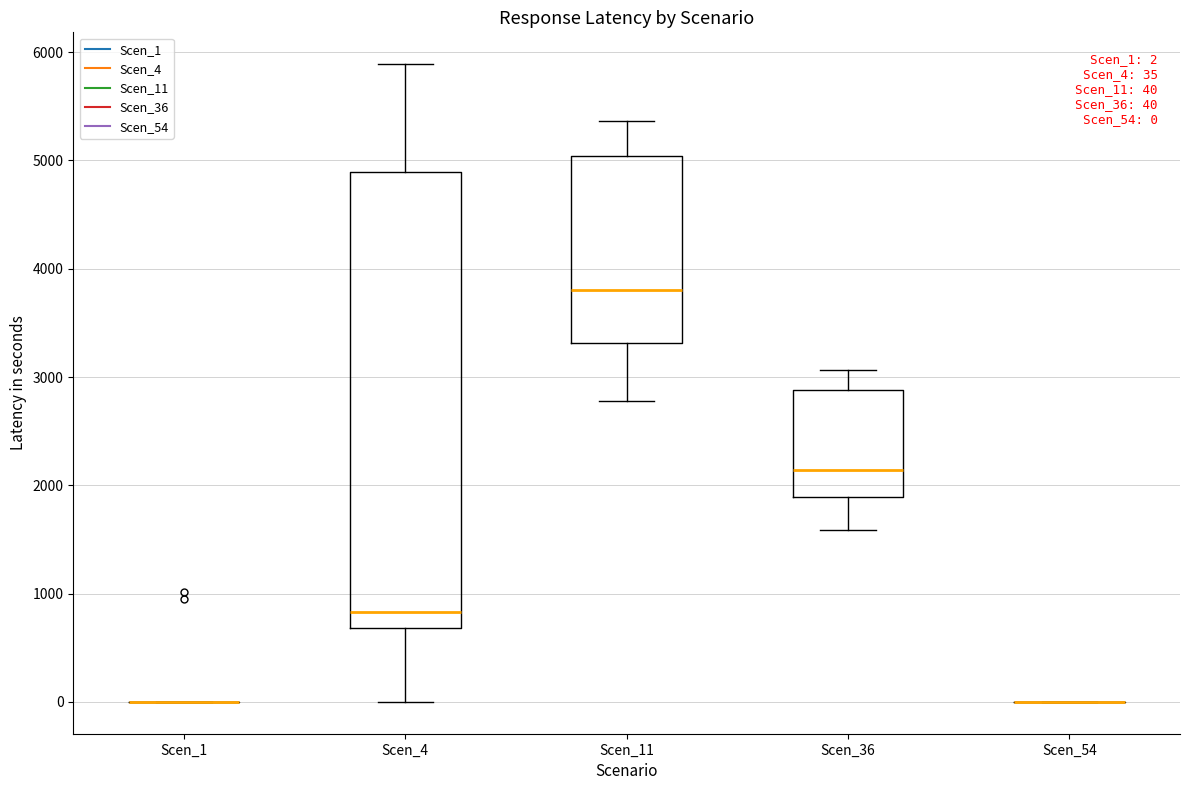

Comparing the boxes themselves (not the whiskers), which one is the tallest?

Scen_4